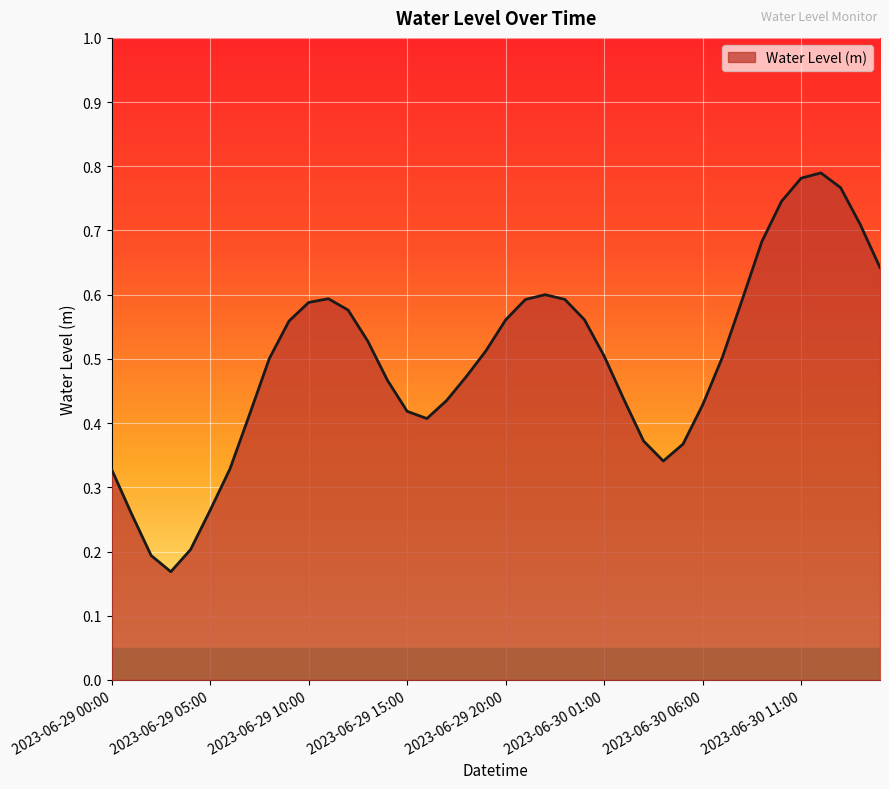

What is the value of the 39th point from the left?

0.7